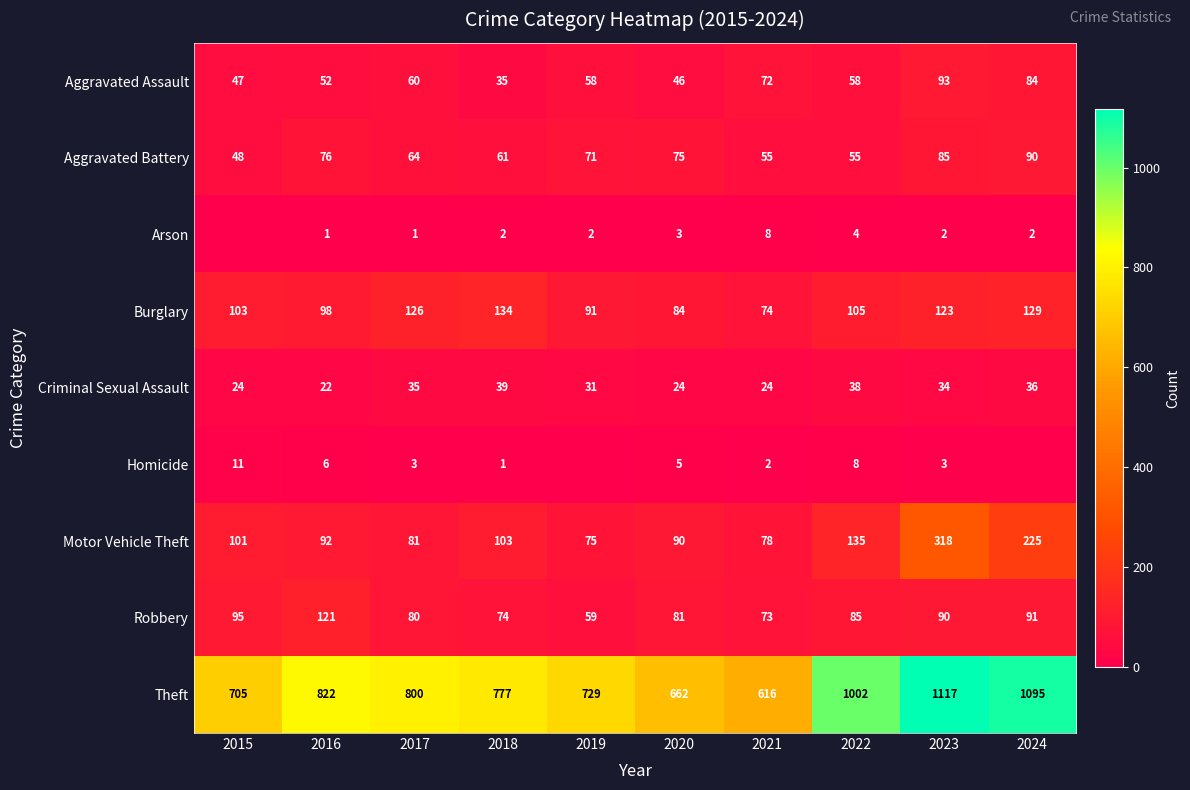

At which category does the chart reach its peak across all series?

2023